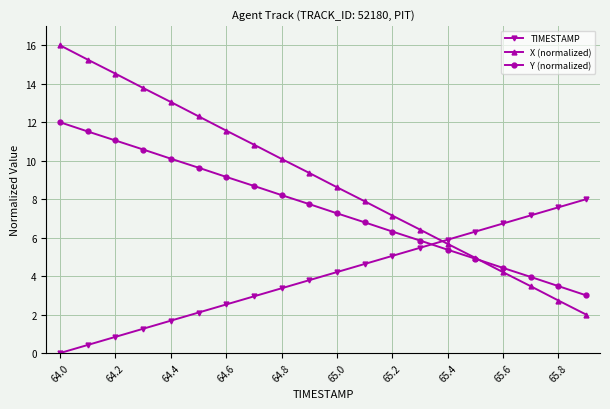

How many times do TIMESTAMP and Y (normalized) cross each other?

1